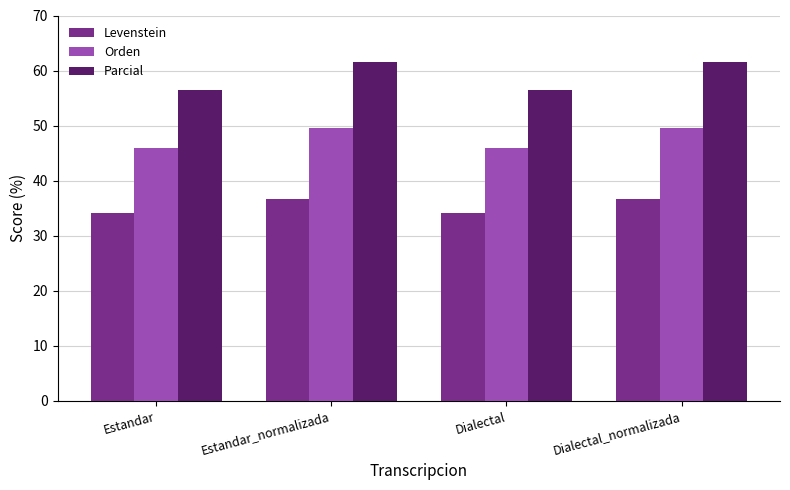

Is the value of Parcial at Dialectal greater than the value of Levenstein at Dialectal?

Yes